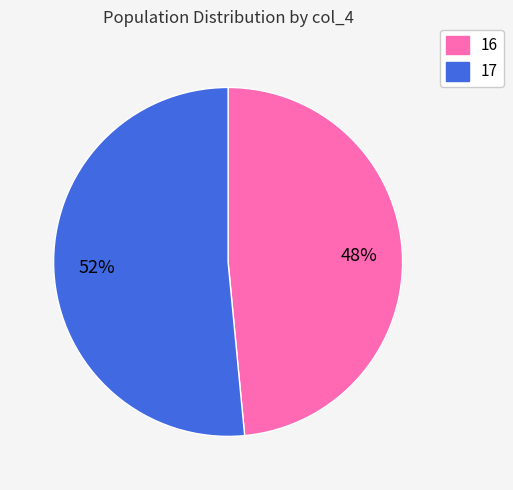

Is 16 the majority of the pie?

No